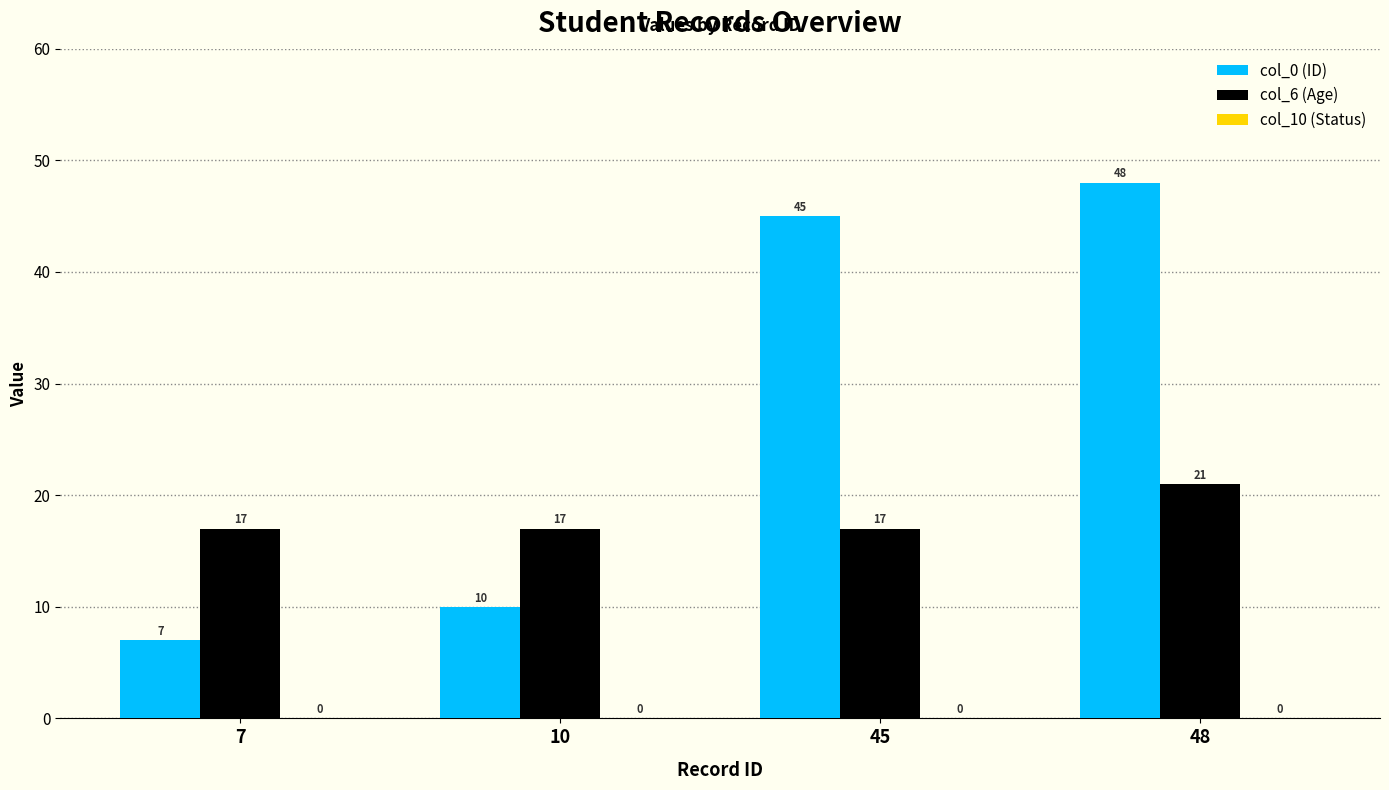

What is the sum of the col_6 (Age) values at 7 and 10?

34